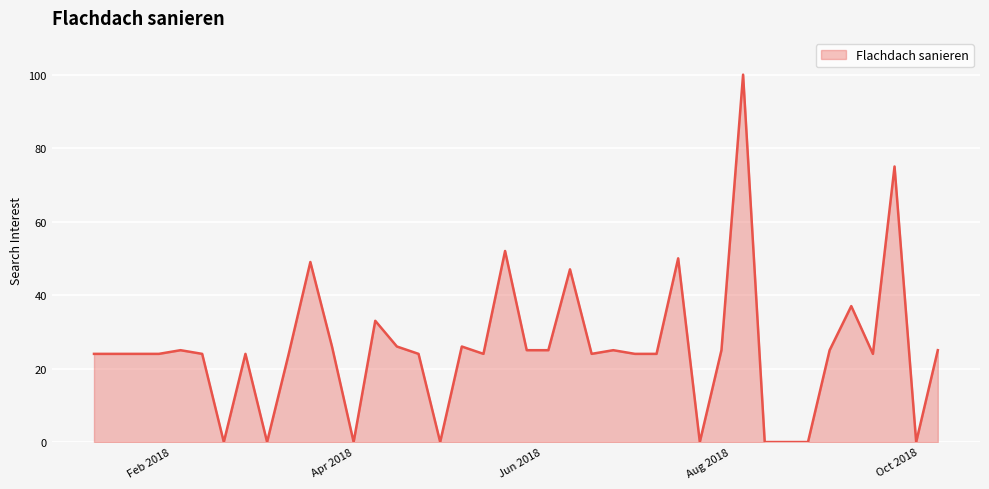

What is the difference between the maximum and minimum values?

100